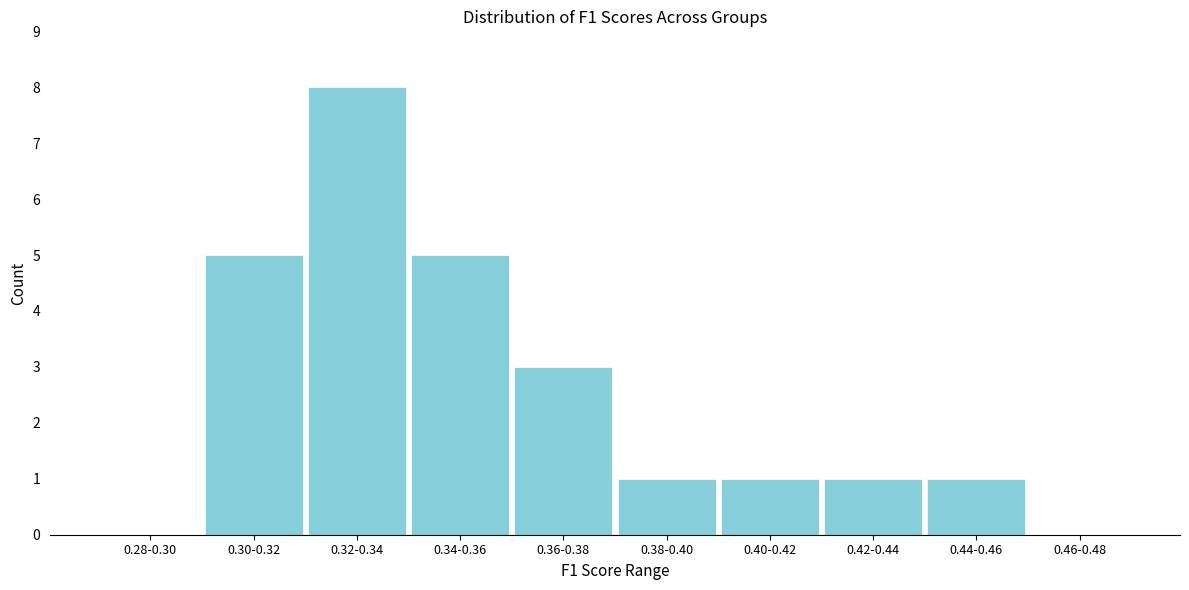

What is the change in value from 0.28-0.30 to 0.34-0.36?

+5